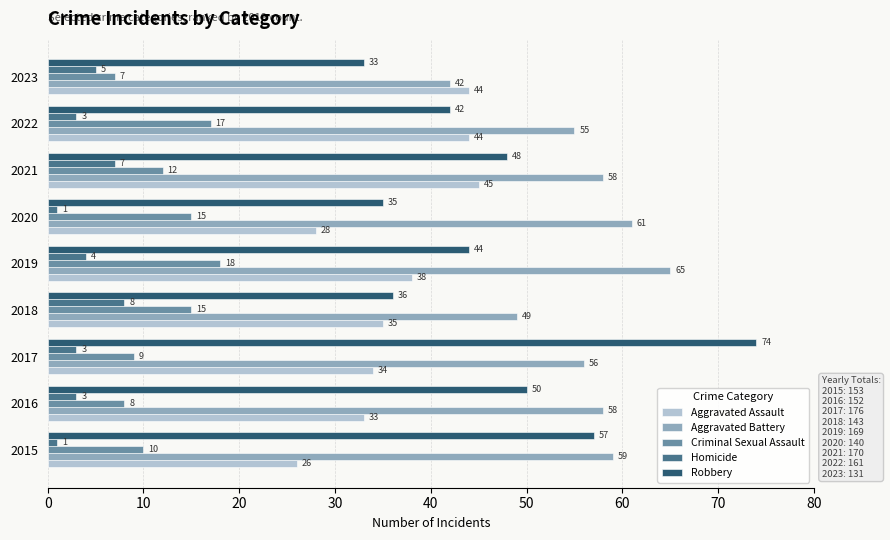

What is the sum of all Homicide values?

35